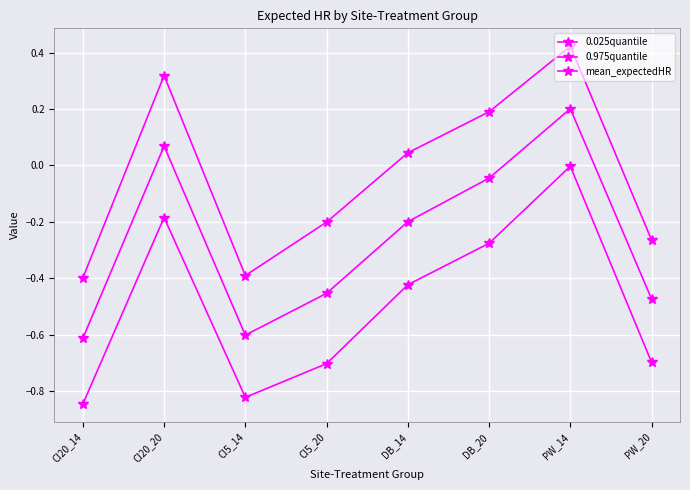

True or false: mean_expectedHR has more than 0 interior local peaks.

True